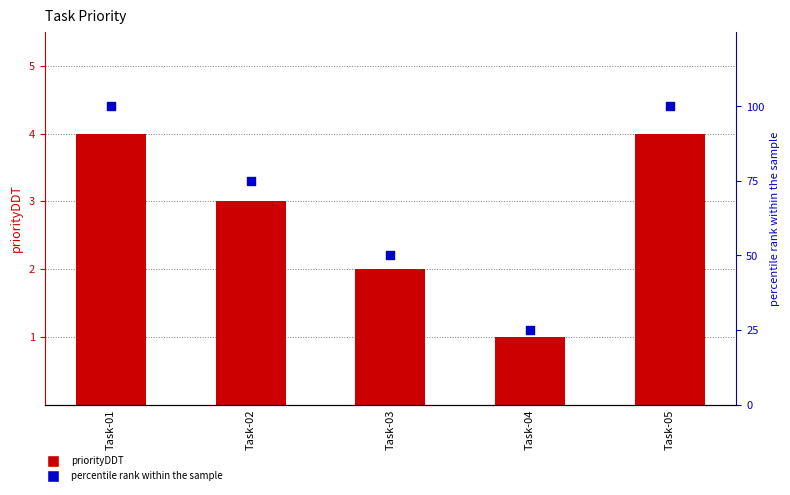

Is the value of priorityDDT at Task-03 greater than the value of percentile rank within the sample at Task-02?

No